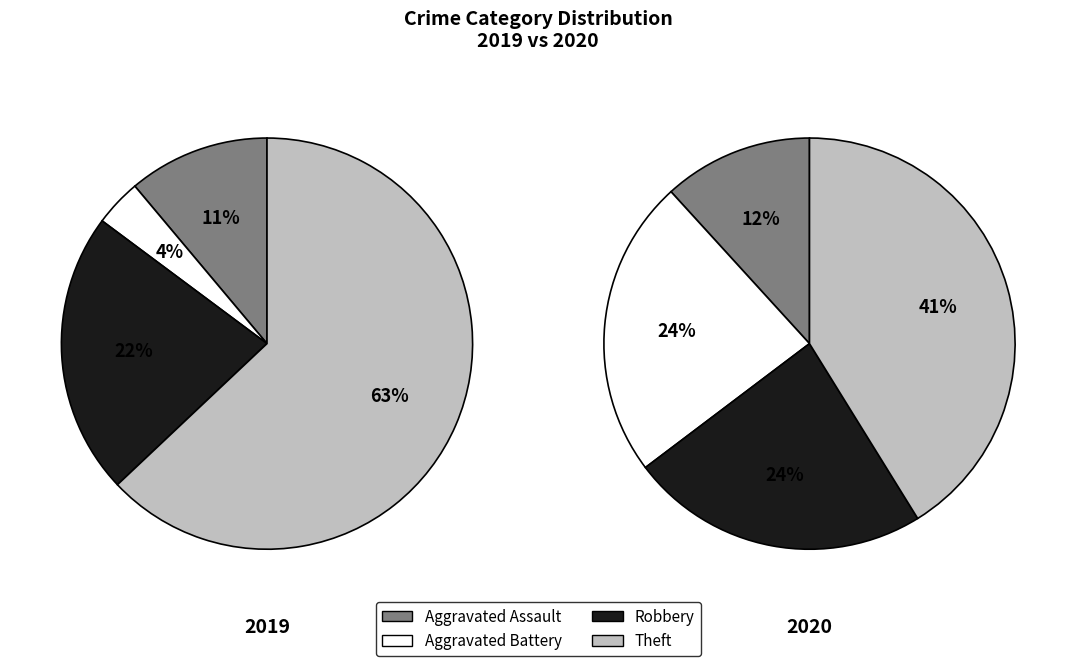

To the nearest percent, what portion does Robbery represent?

22%